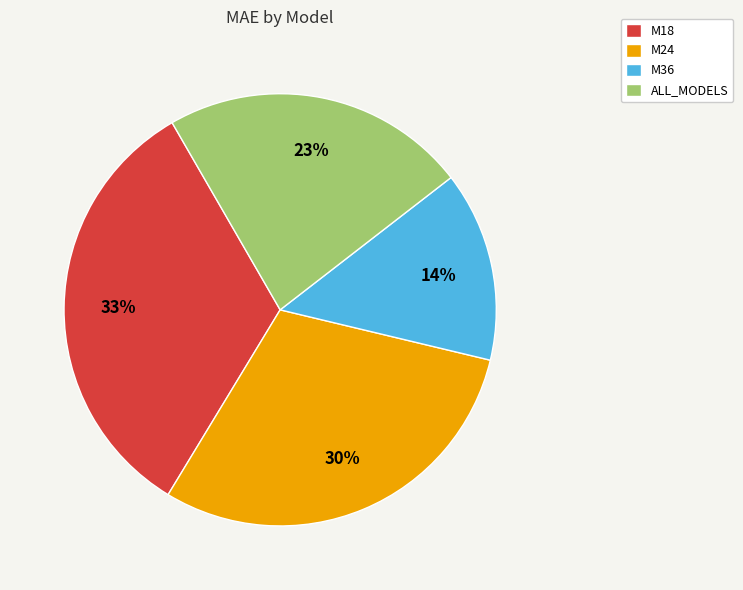

Count the number of slices in the pie.

4